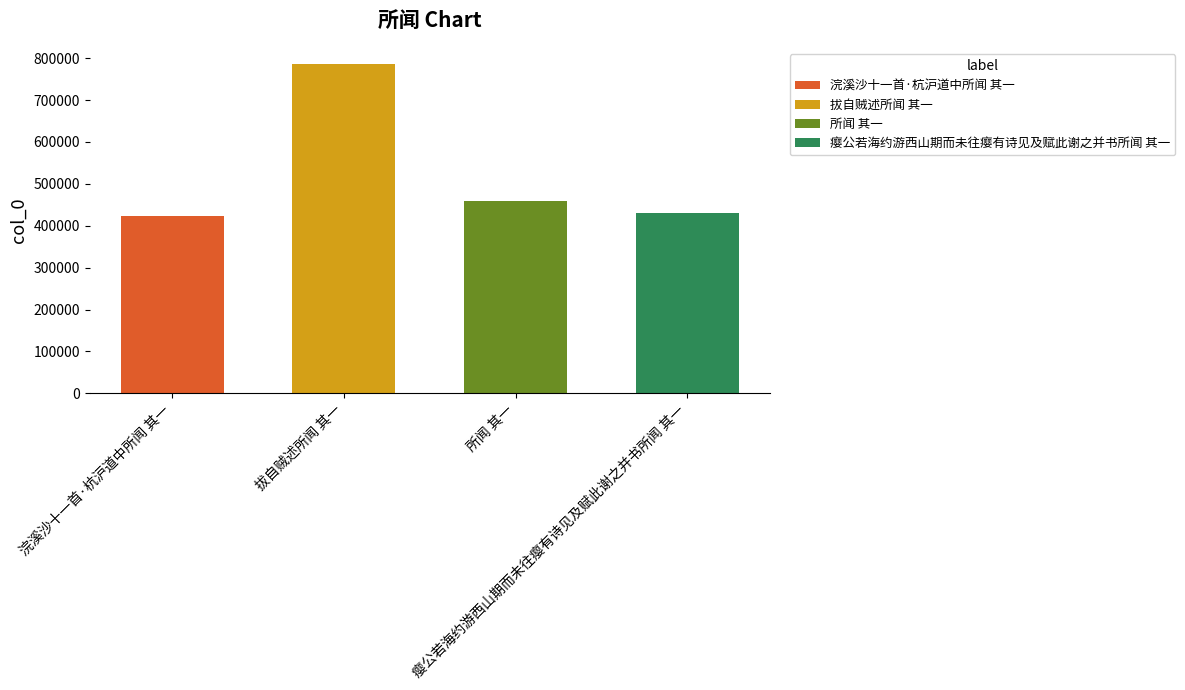

Does the chart contain stacked bars?

No